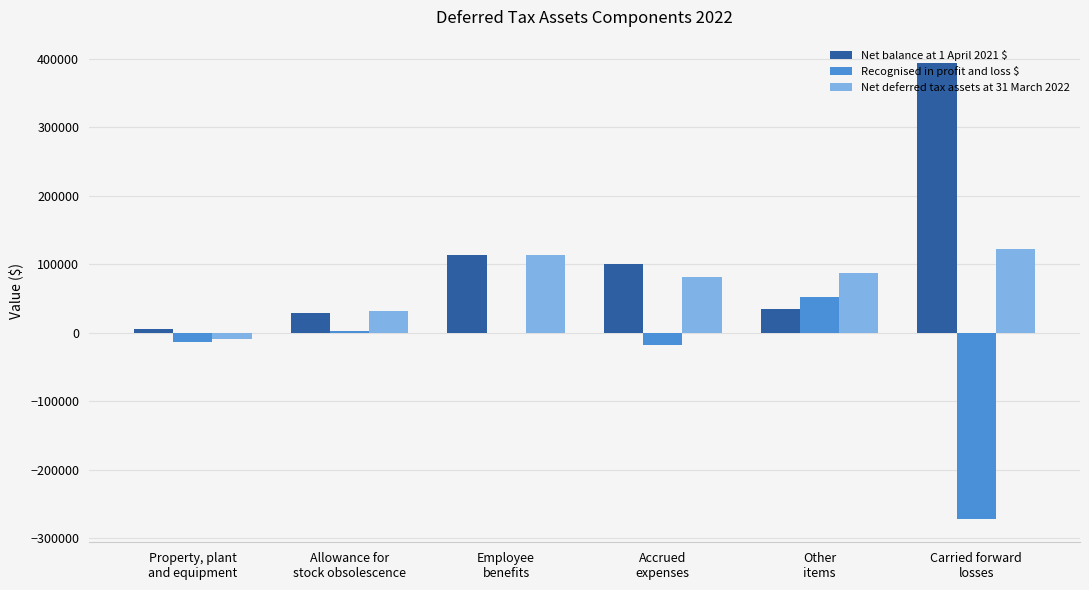

Read the Net deferred tax assets at 31 March 2022 value at Accrued
expenses, to the nearest 50.

81800